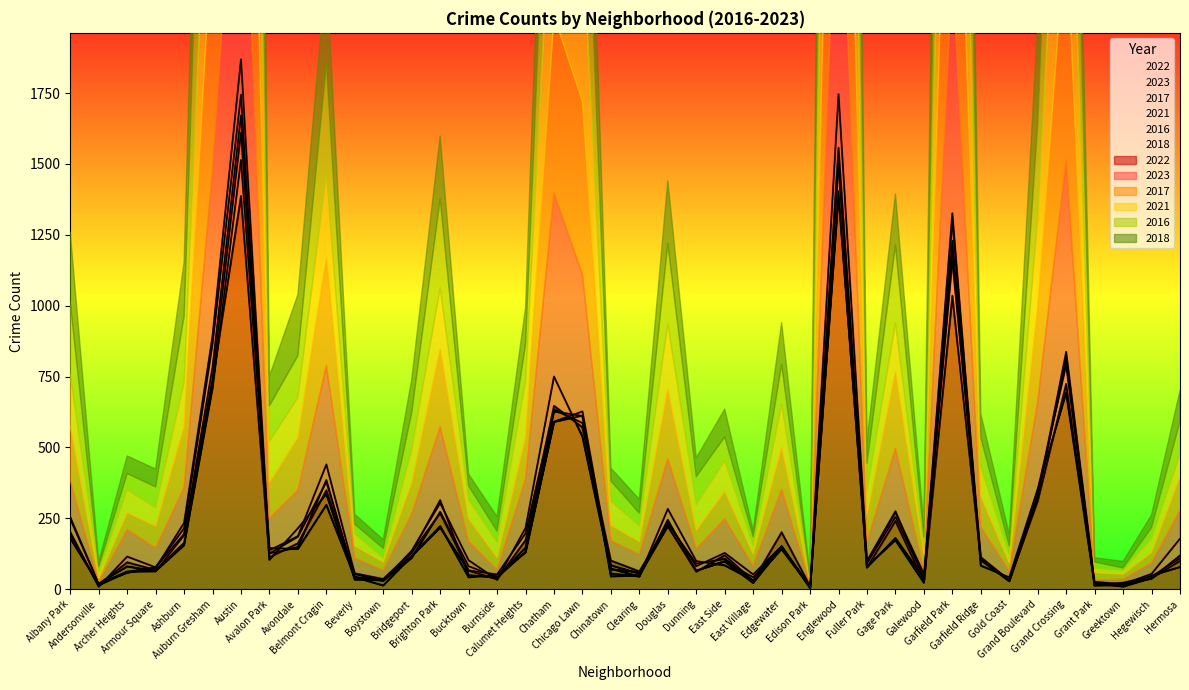

True or false: 2018 has a value of 180 at Gage Park.

True